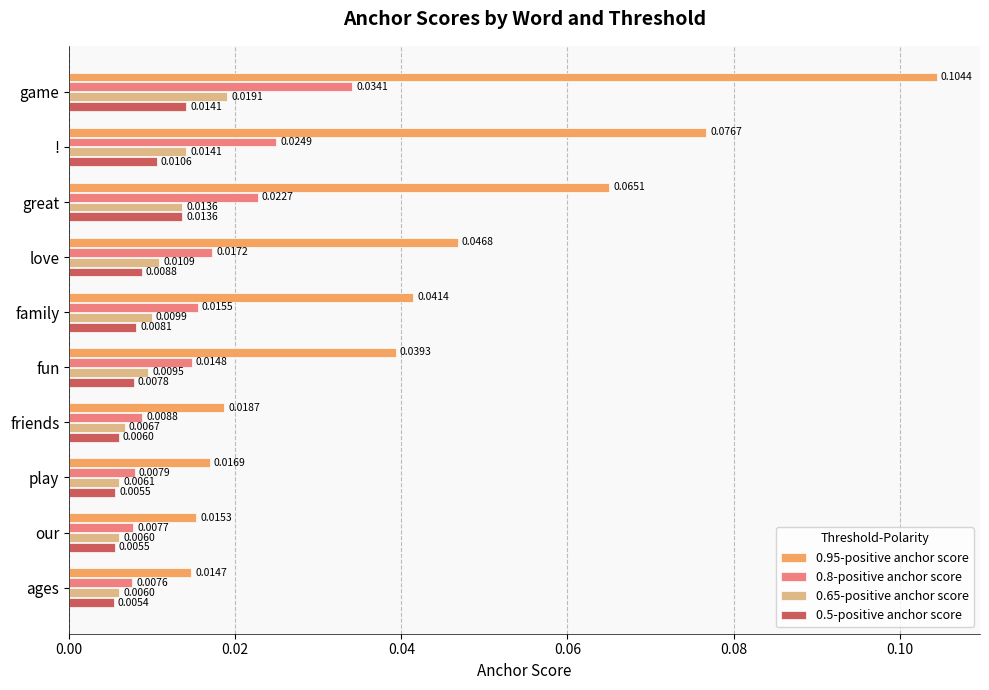

How many categories are shown in the chart?

10